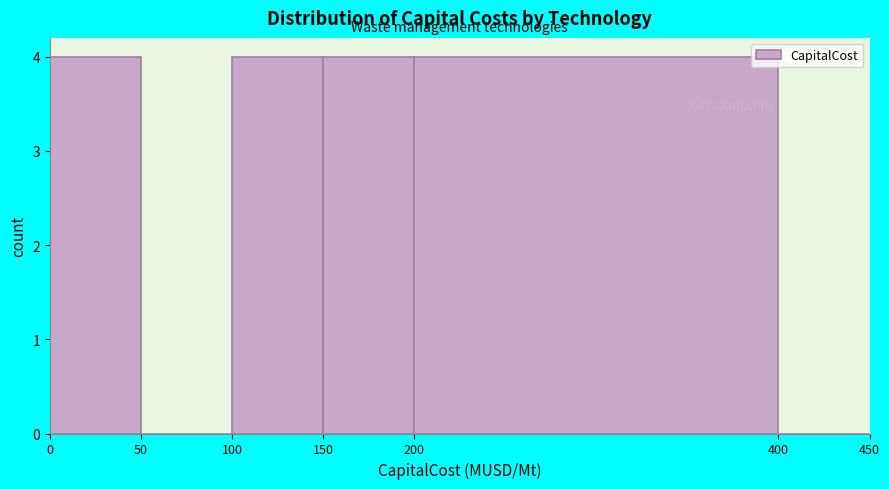

What is the height of the bar covering 0 to 50 on the x-axis? The values are not printed on the chart, so give them approximately, as read against the axis.

4